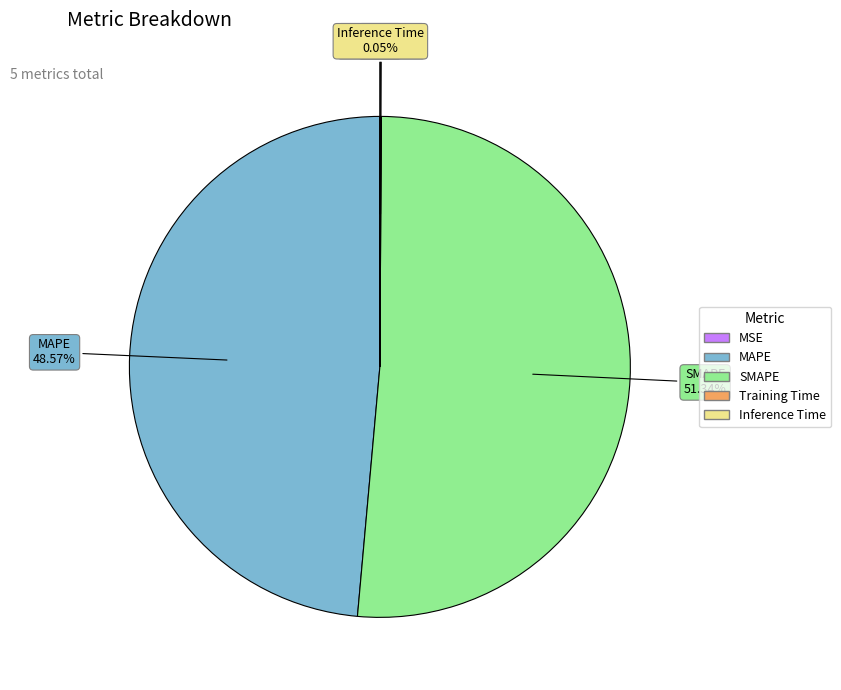

Which category has the biggest portion of the pie?

SMAPE